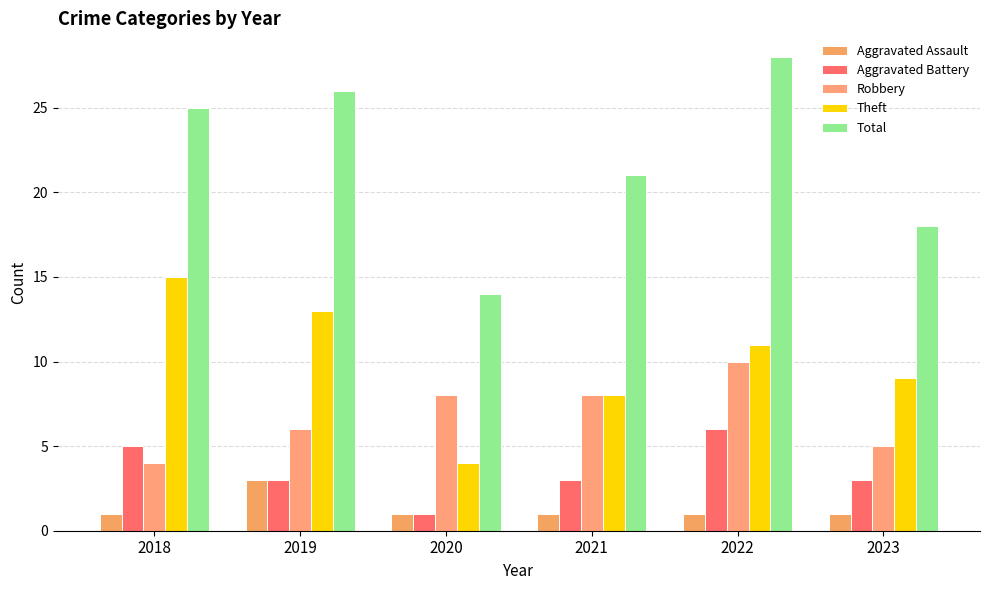

What is the value of the Aggravated Assault bar at the 4th from the left?

1